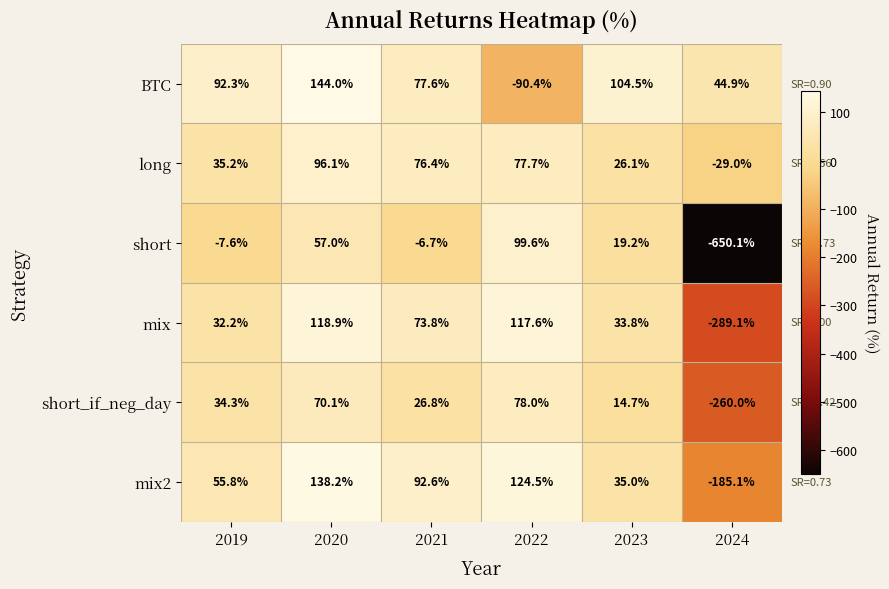

What is the difference between the maximum and minimum values in the long series?

125.1